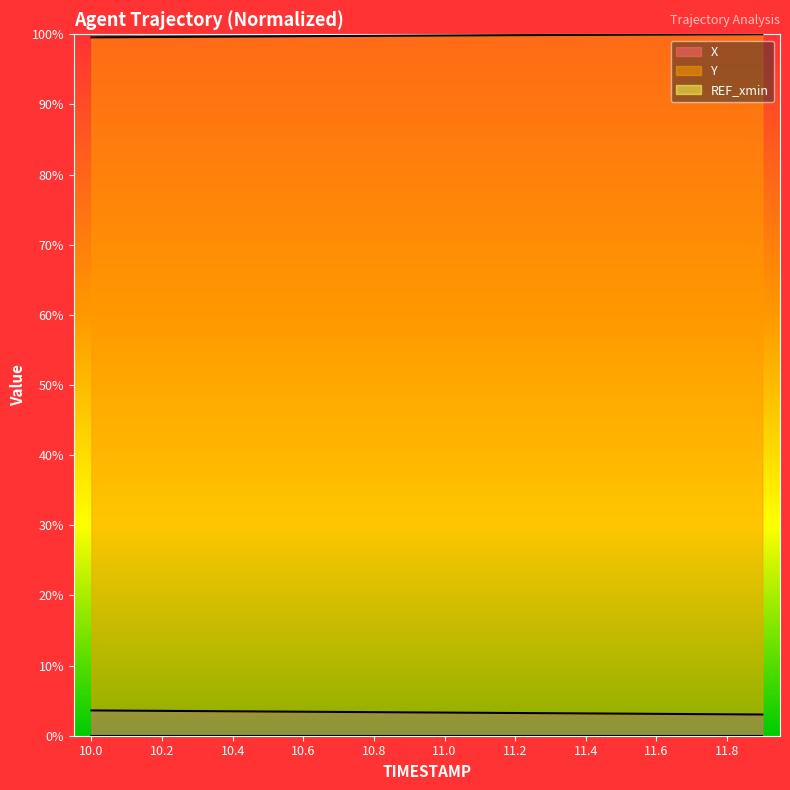

Read the Y value at 11.5.

99.9